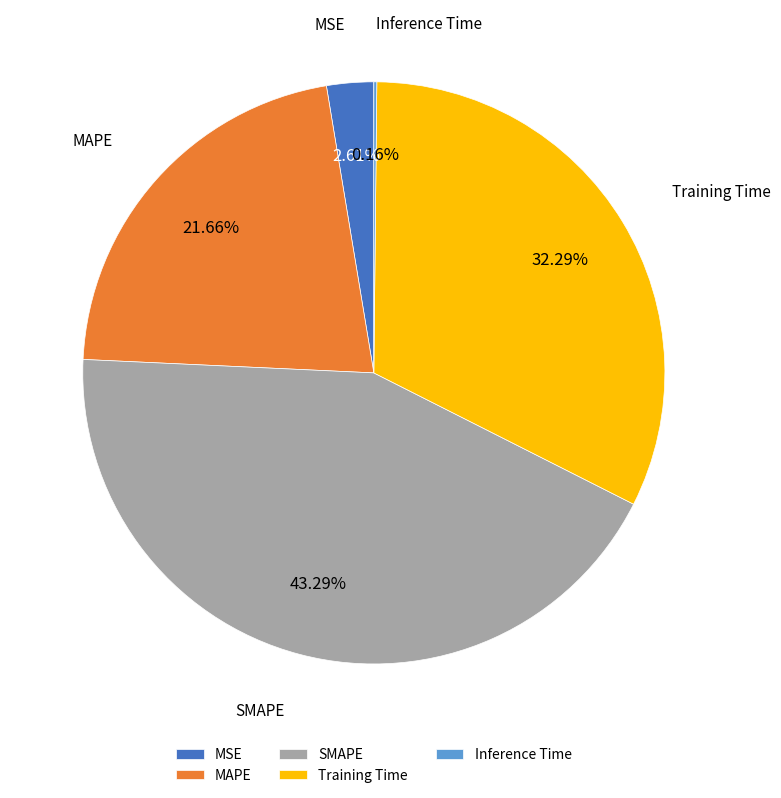

Which slice is the largest?

SMAPE